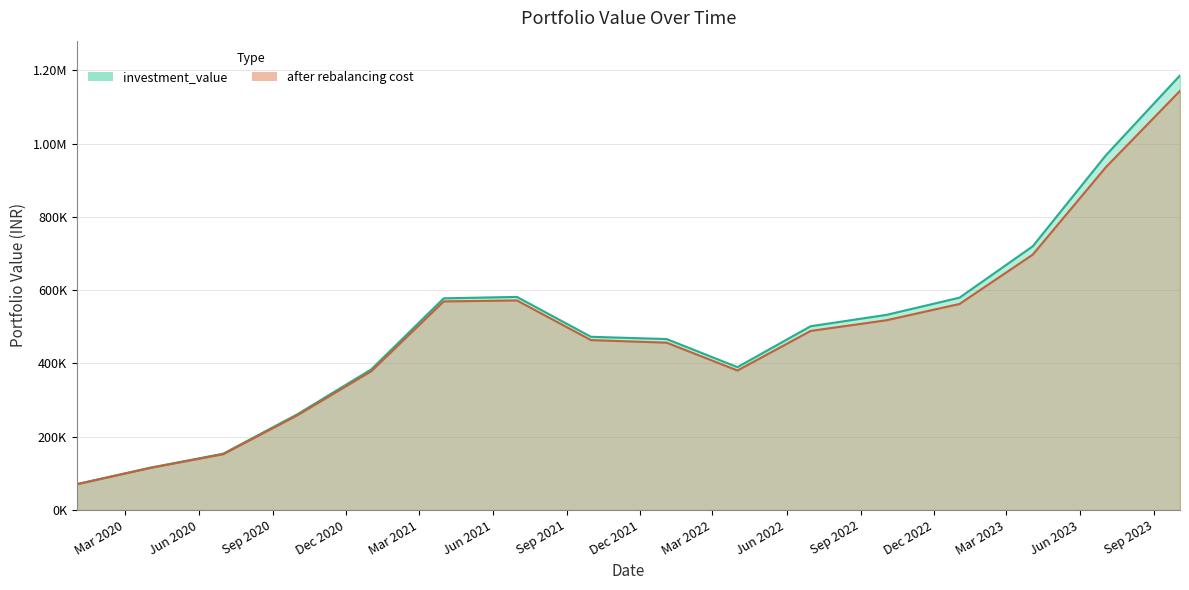

Rank the series by their maximum value, from highest to lowest.

investment_value, after rebalancing cost